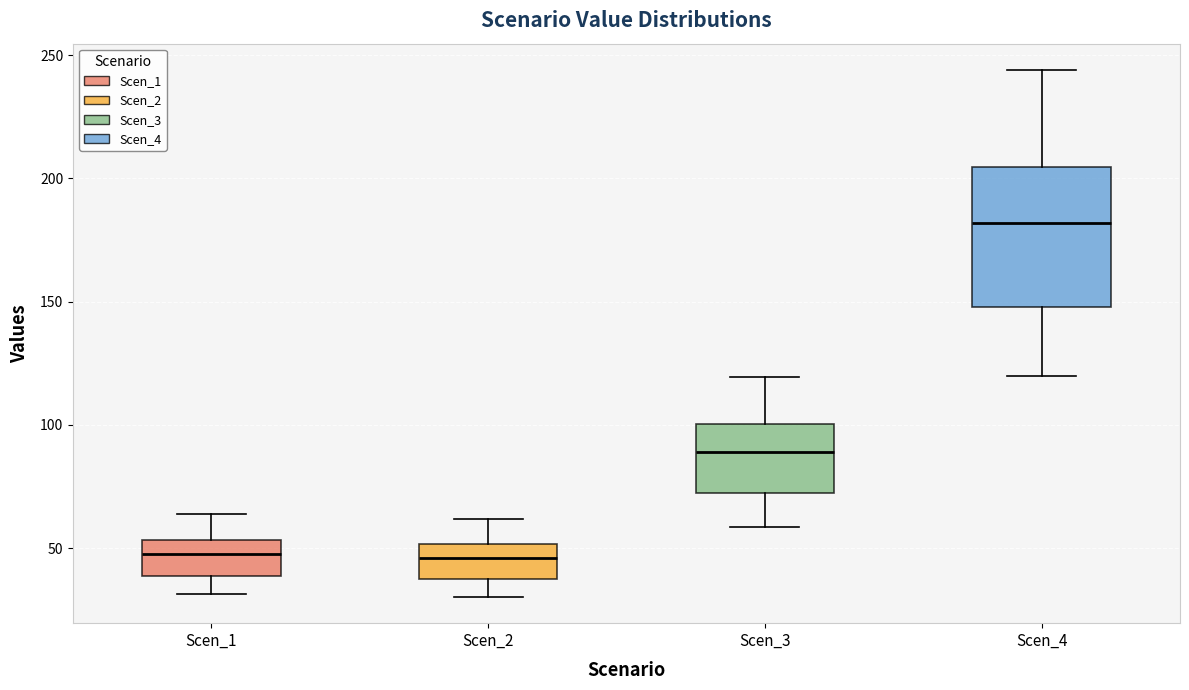

Which box has the highest median line?

Scen_4